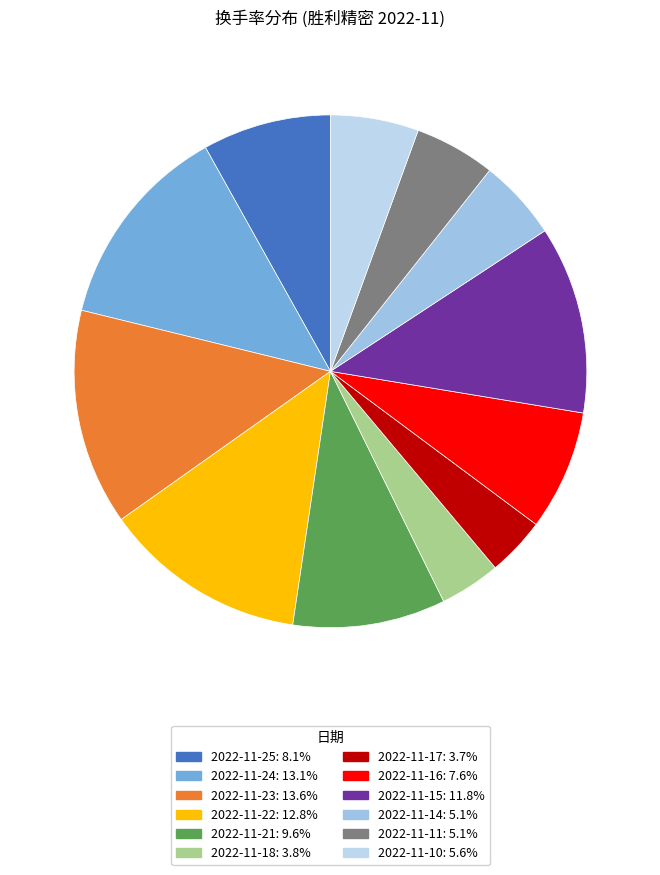

What is the largest slice in the pie chart?

2022-11-23